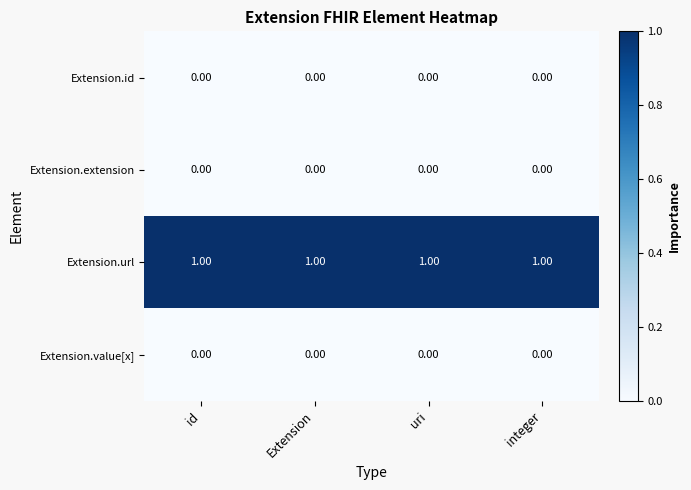

Which series has the largest total across all categories?

Extension.url